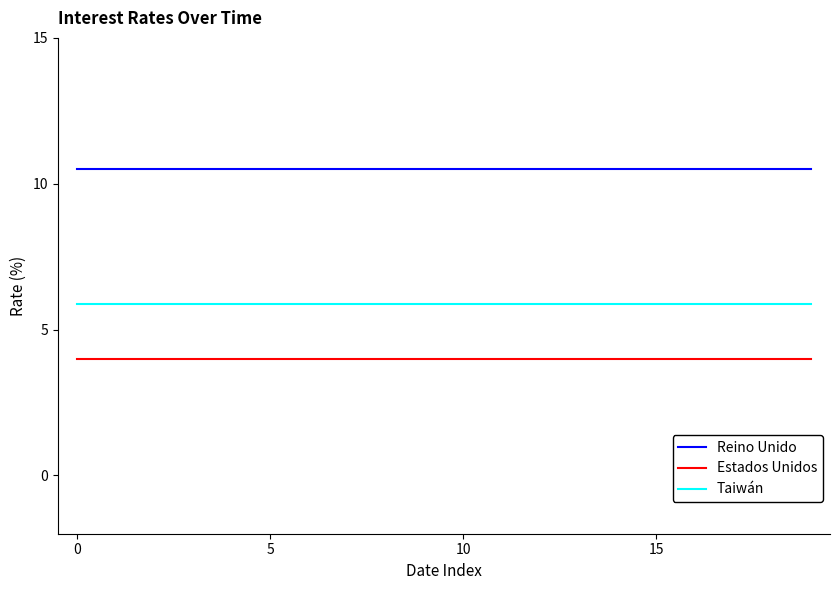

True or false: Estados Unidos and Reino Unido cross at least once.

False